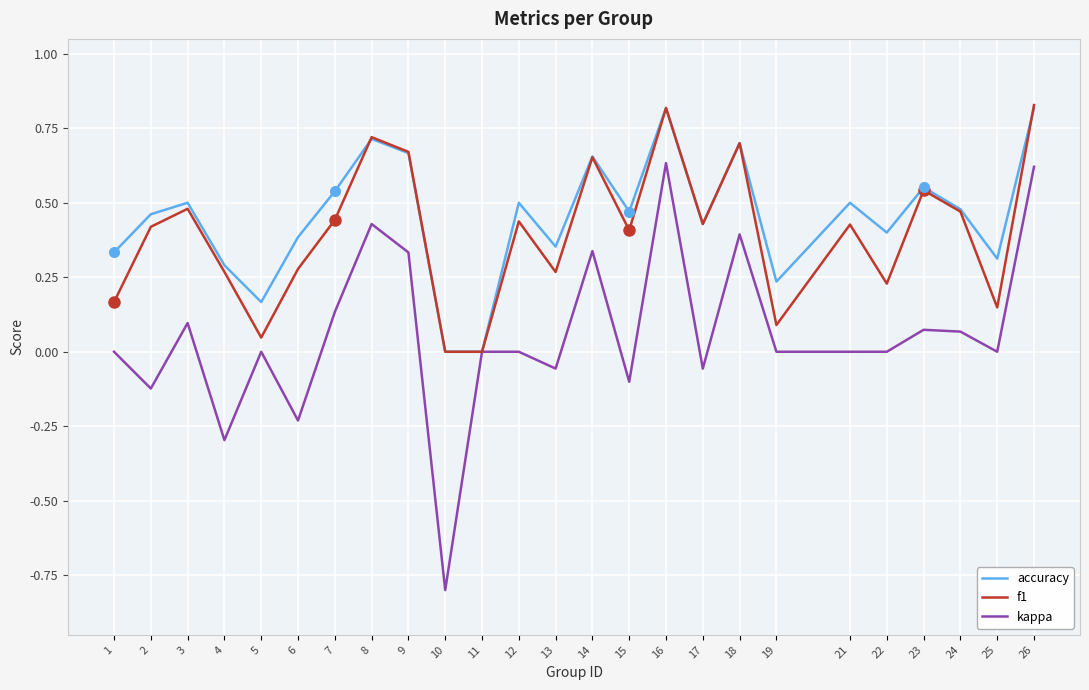

Is the value of kappa at 8 greater than the value of accuracy at 25?

Yes